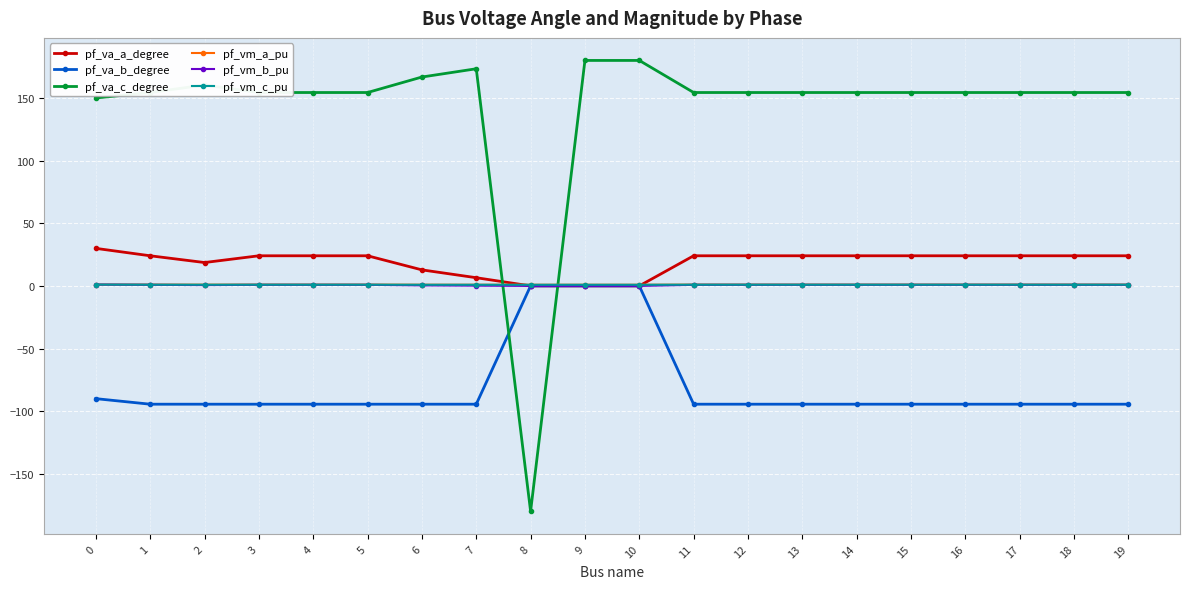

What is the total value across all series at 6?

87.4